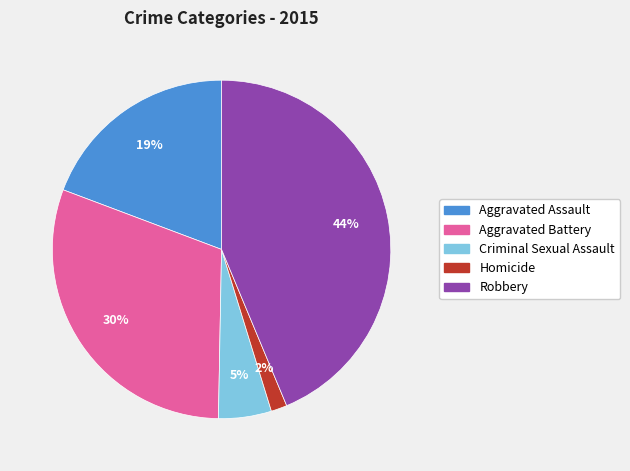

Does any single category account for the majority?

No